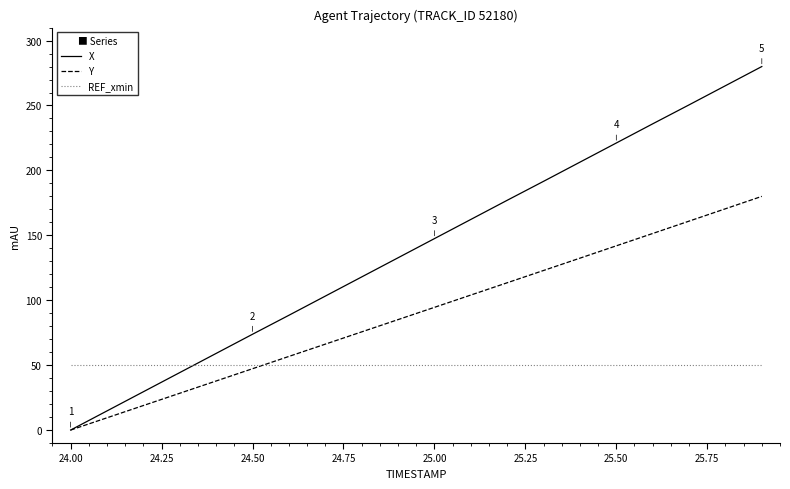

List the series in order of their peak value, lowest first.

REF_xmin, Y, X